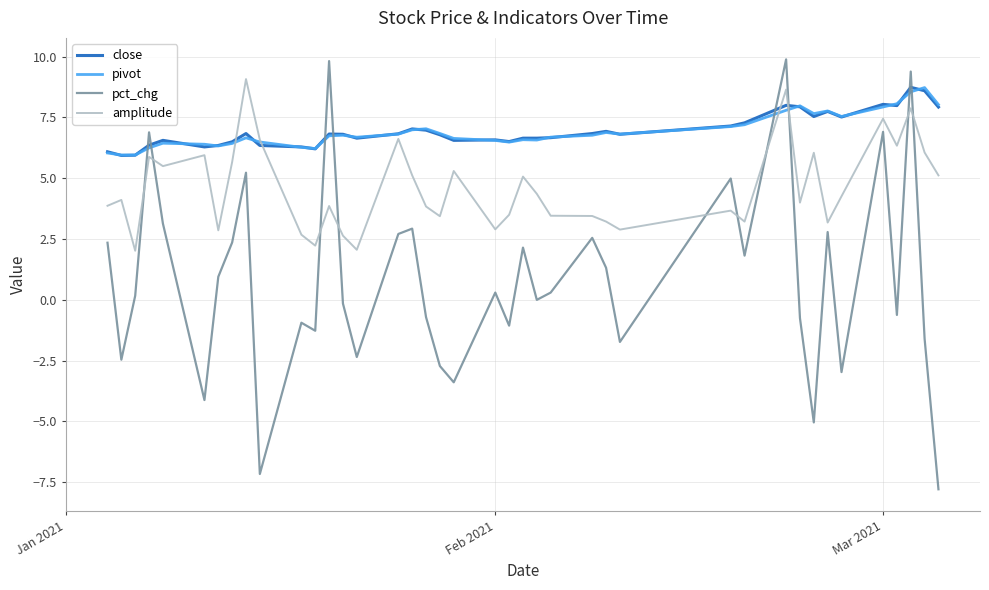

Which series has the widest spread of values?

pct_chg